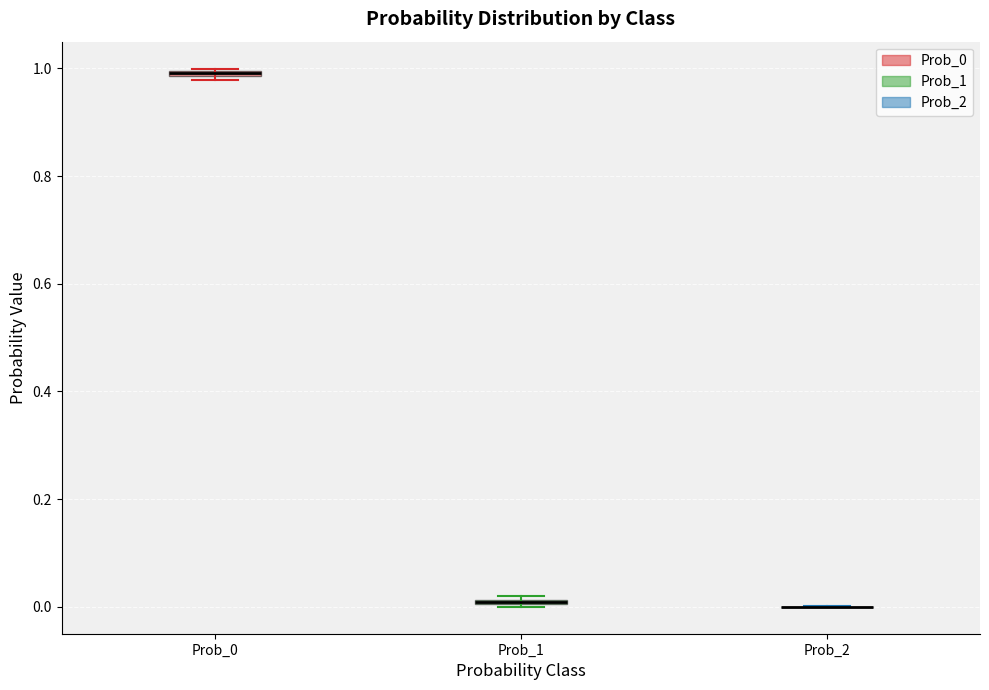

Where is the upper edge of the box for Prob_1 on the y-axis? The values are not printed on the chart, so give them approximately, as read against the axis.

0.02